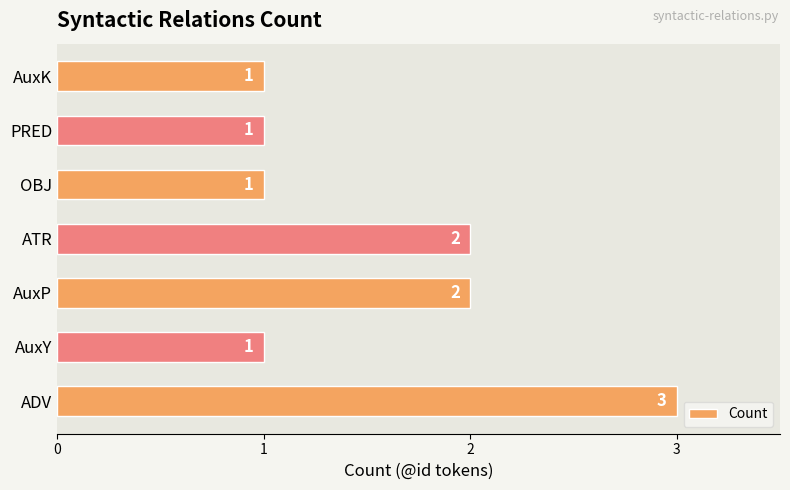

Count the values in the range 1 to 2.

6